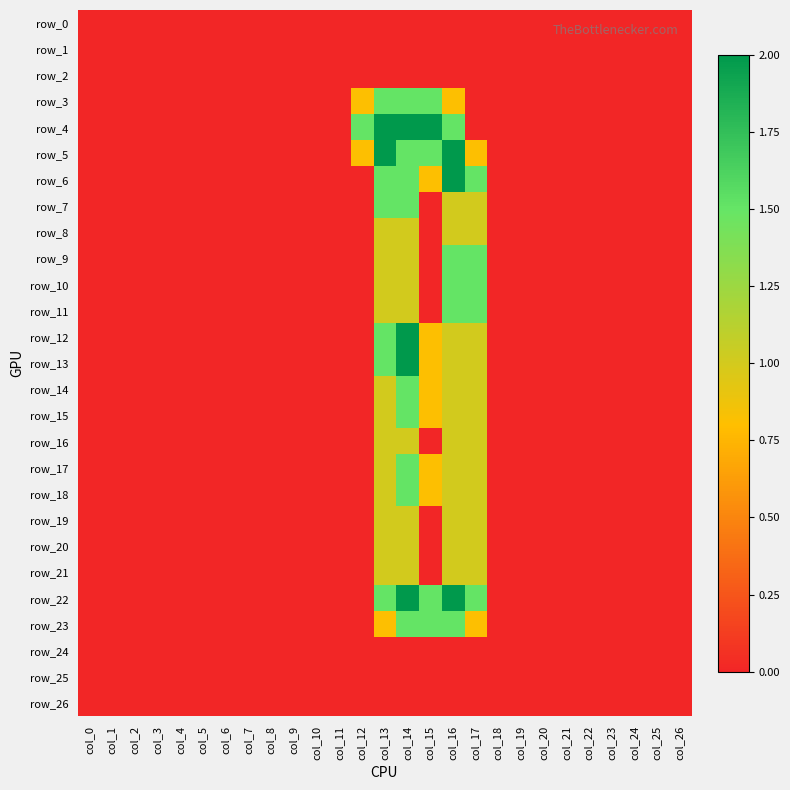

Between col_11 and col_21, which series saw the biggest shift?

row_0